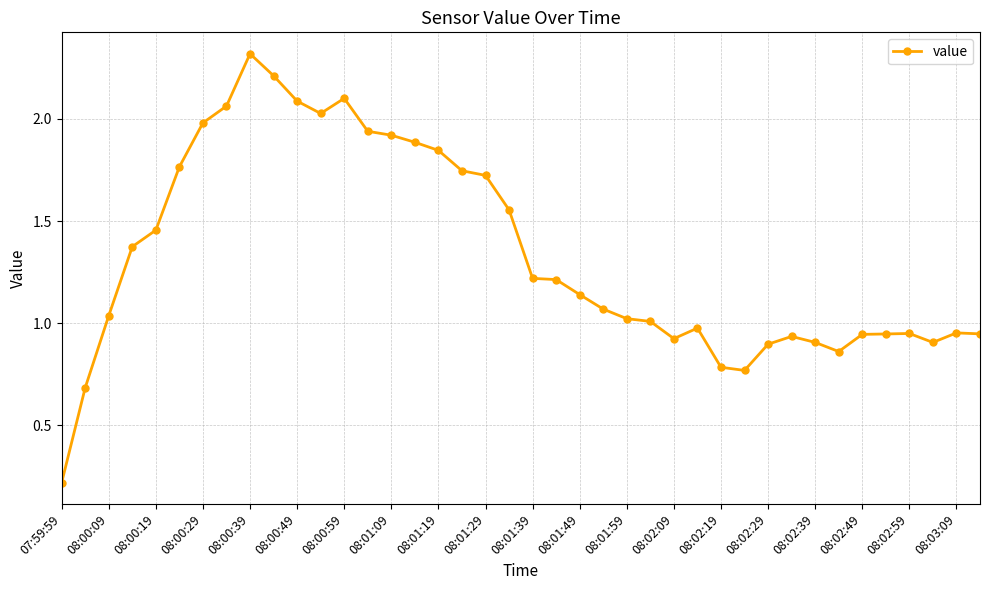

What is the average value?

1.3